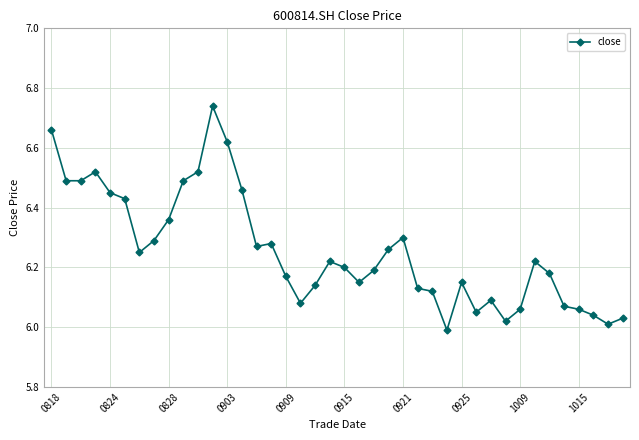

What is the difference between the maximum and second lowest values?

0.7